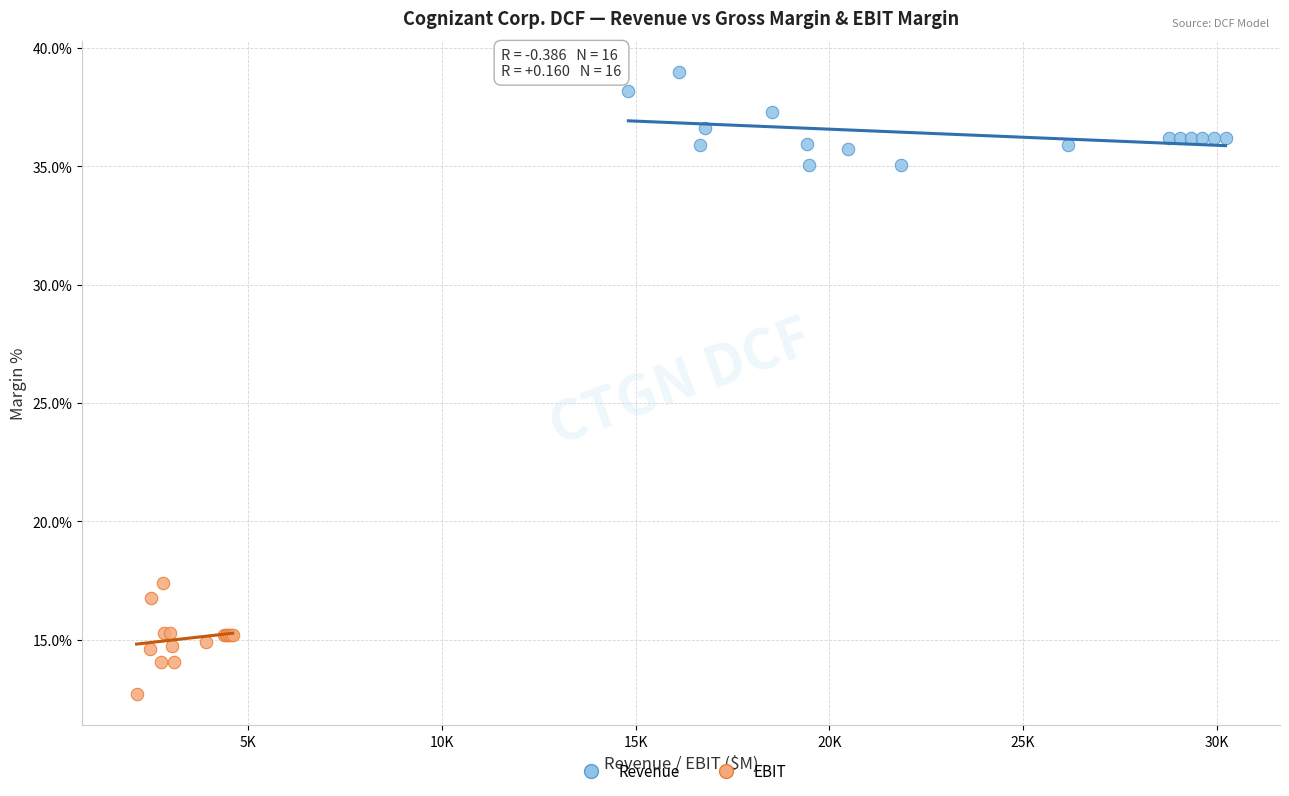

What are all the series names shown in the legend?

Revenue, EBIT